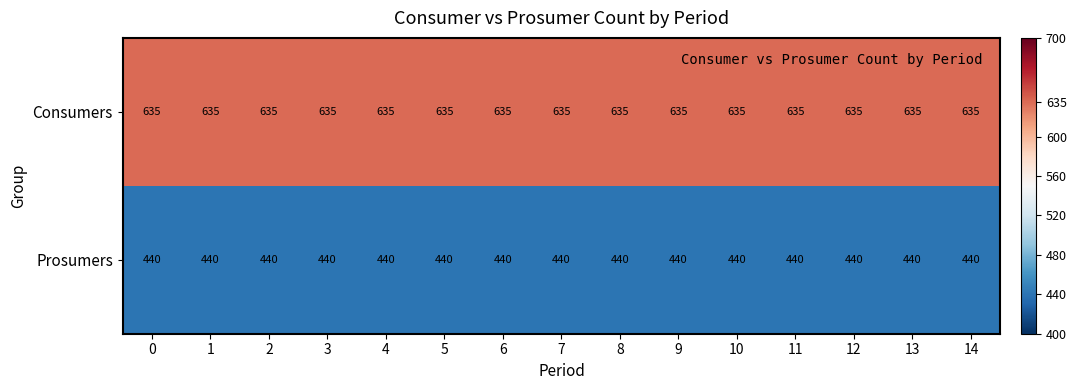

What is the total value across all series at 6?

1075